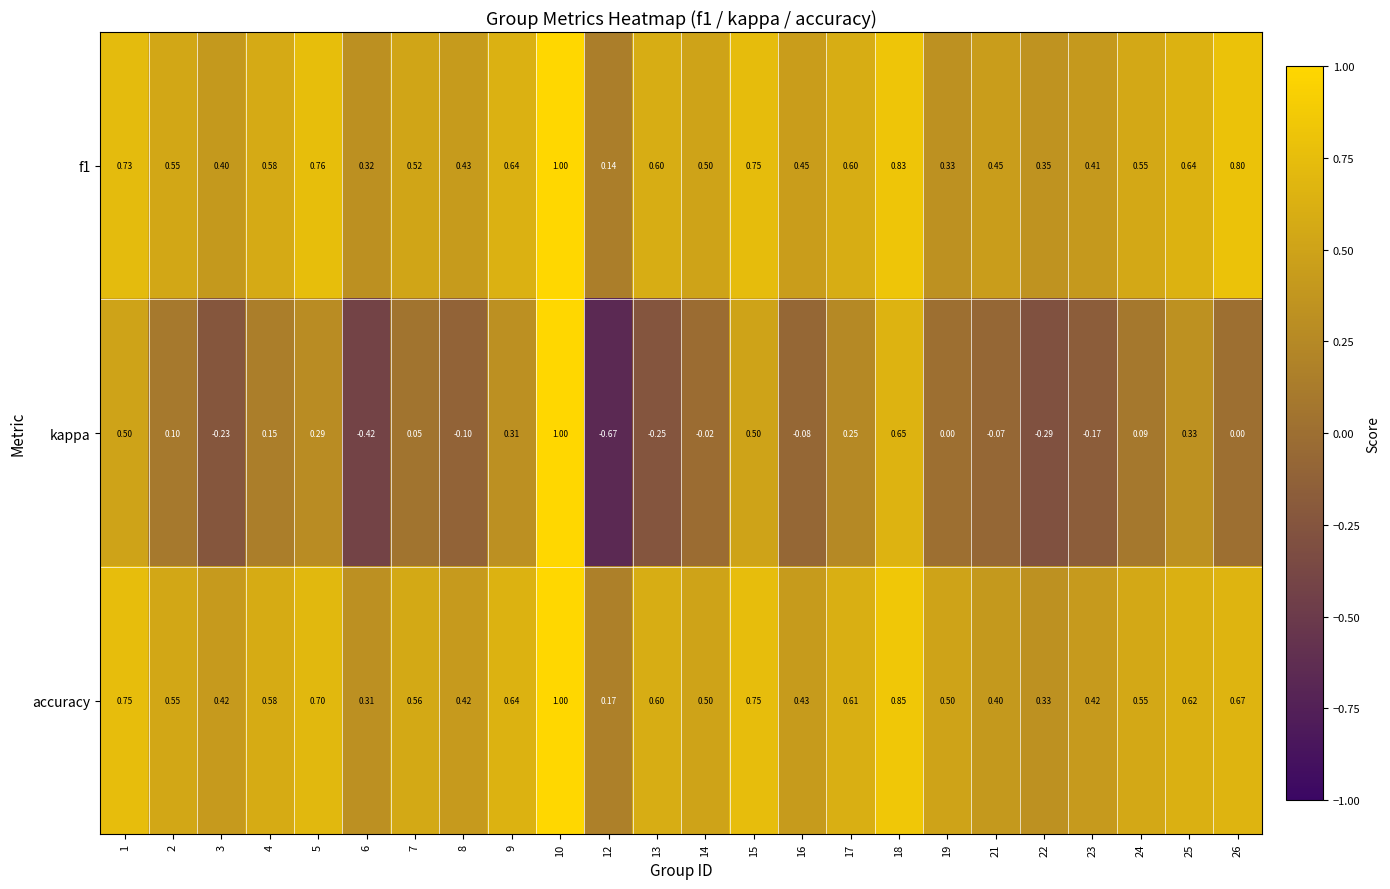

Between 17 and 18, which series saw the biggest shift?

kappa